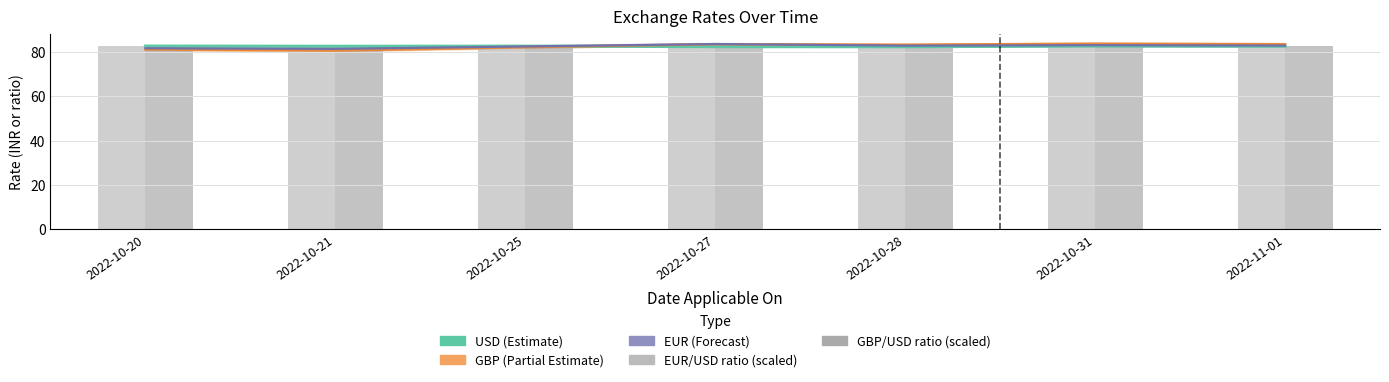

Which series has the largest range (max minus min)?

GBP (Partial Estimate)